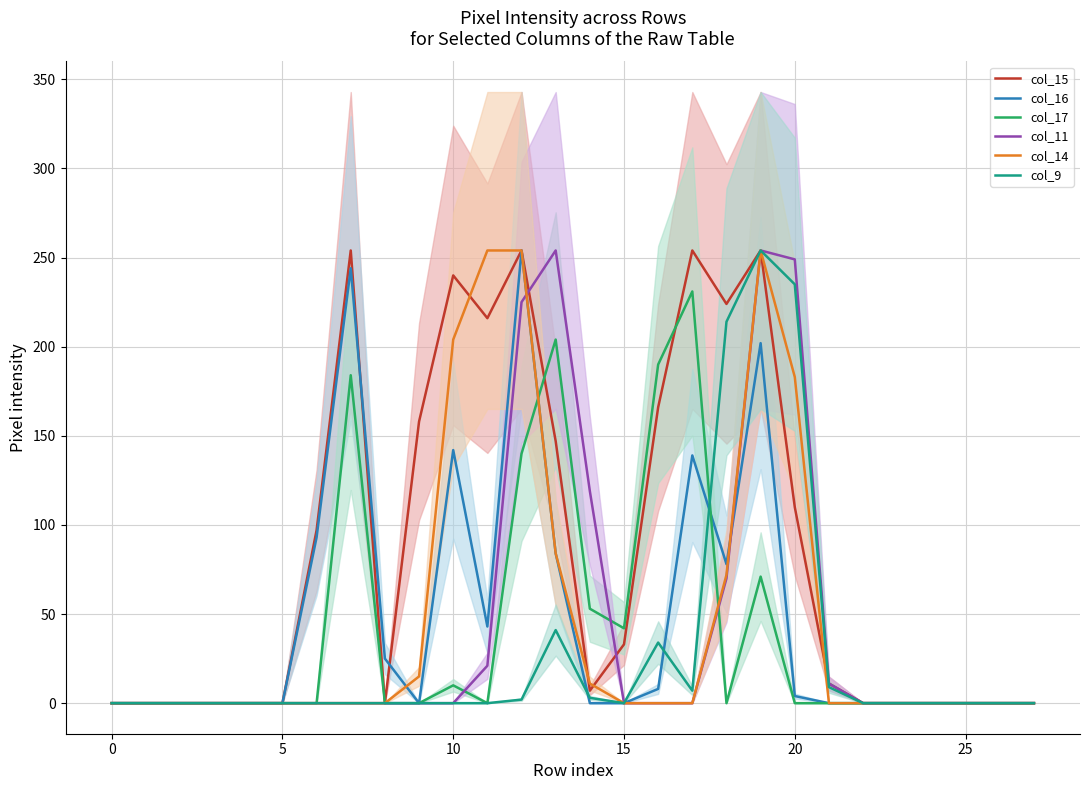

How many data points does each series have?

28